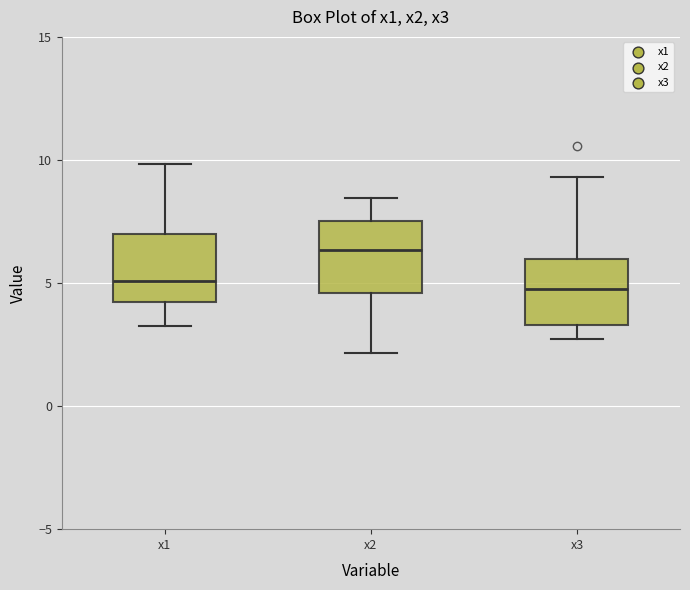

Reading left to right, transcribe this box plot: for each box, give where its median line is, the range the box spans, and where its two whiskers end, as read against the y-axis. The values are not printed on the chart, so give them approximately, as read against the axis.

x1: median 5.0, box 4.0 to 7.0, whiskers 3.5 to 10.0
x2: median 6.5, box 4.5 to 7.5, whiskers 2.0 to 8.5
x3: median 5.0, box 3.5 to 6.0, whiskers 2.5 to 9.5